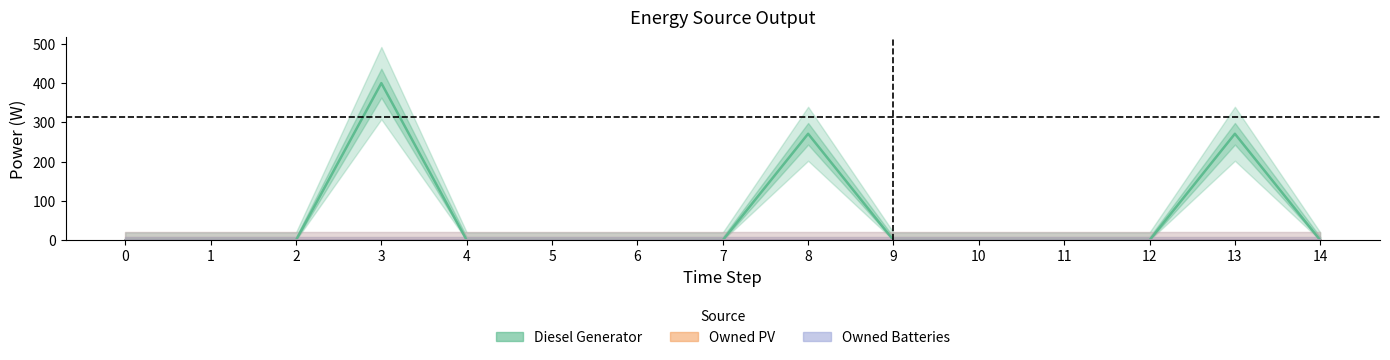

True or false: Diesel Generator and Owned Batteries cross at least once.

False